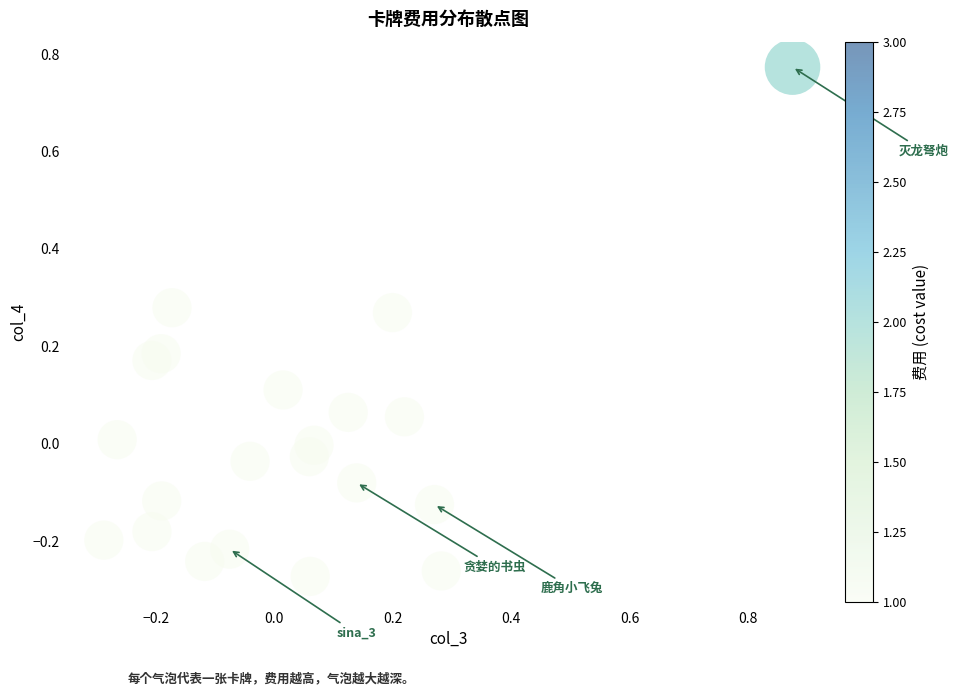

What is the range of X values (max minus min)?

1.2